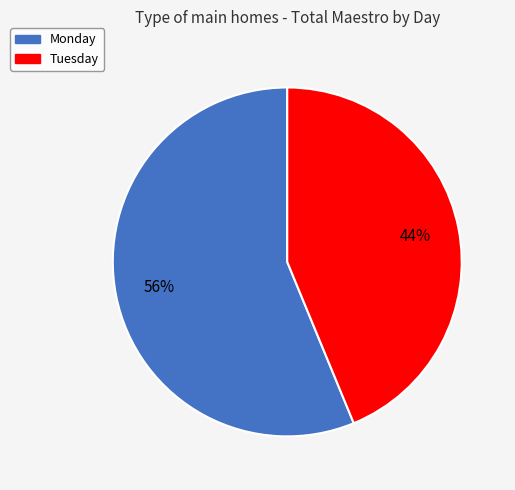

To the nearest percent, what is the average slice percentage?

50%